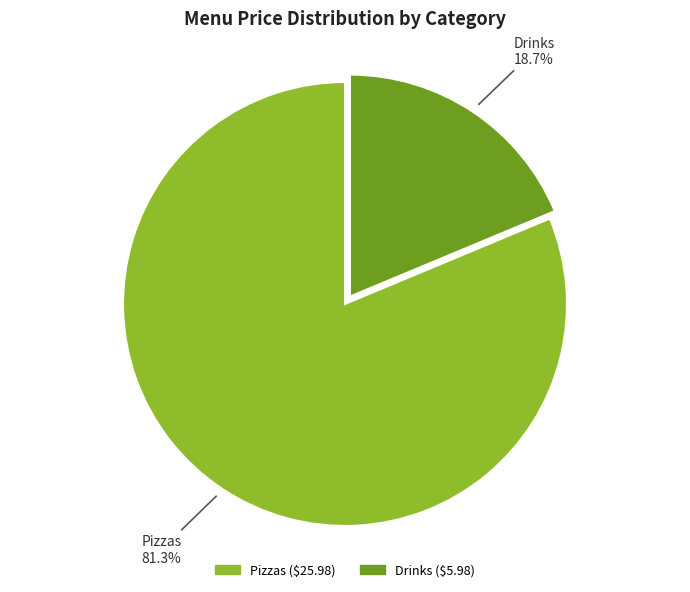

How many slices are in this pie chart?

2